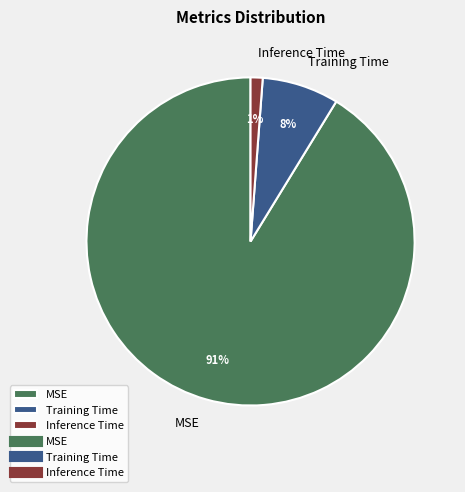

Which category has the smallest portion of the pie?

Inference Time